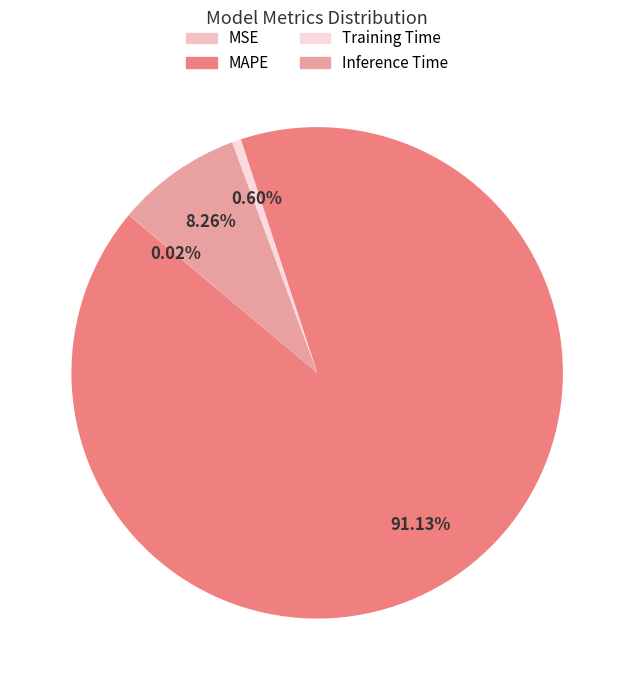

What percentage is the Inference Time slice, to the nearest percent?

8%